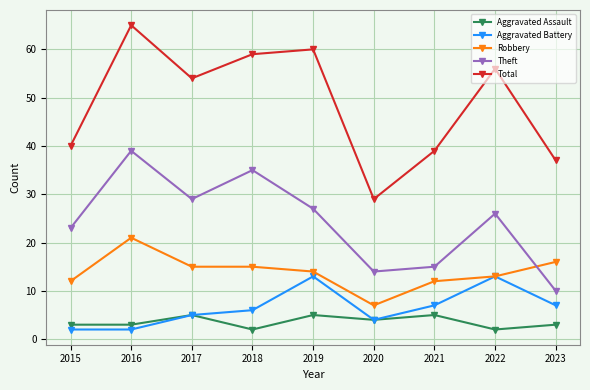

How many categories are shown in the chart?

9